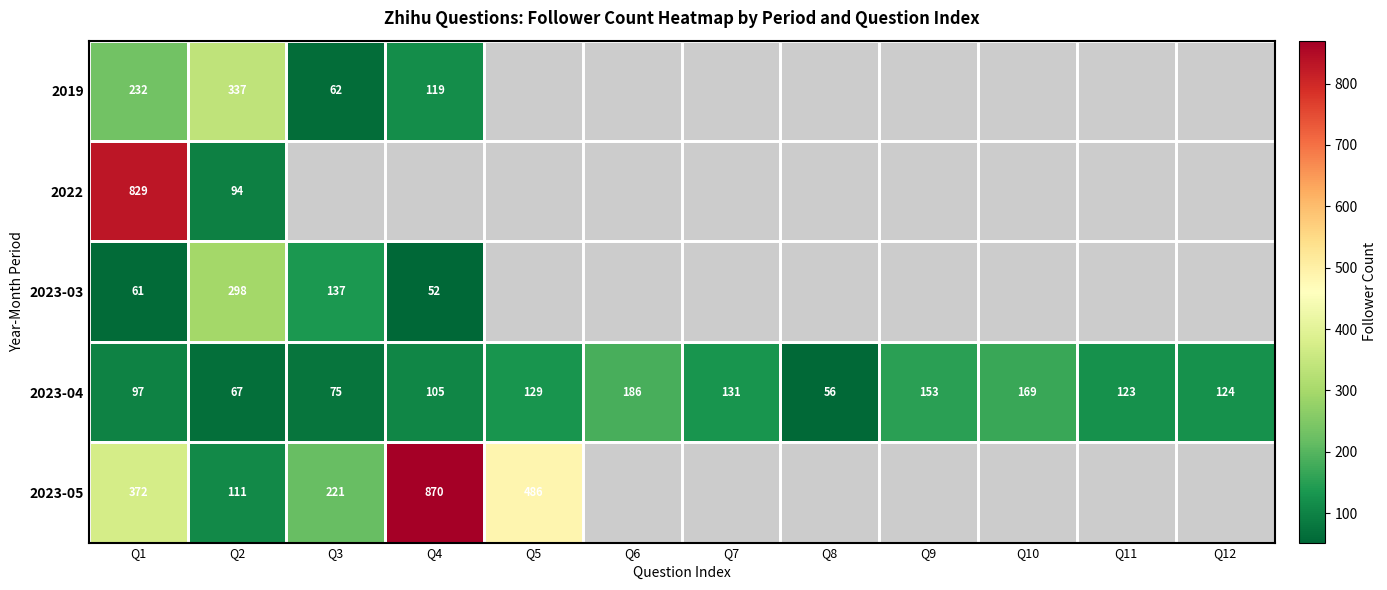

Between Q7 and Q6, which is larger?

Q6